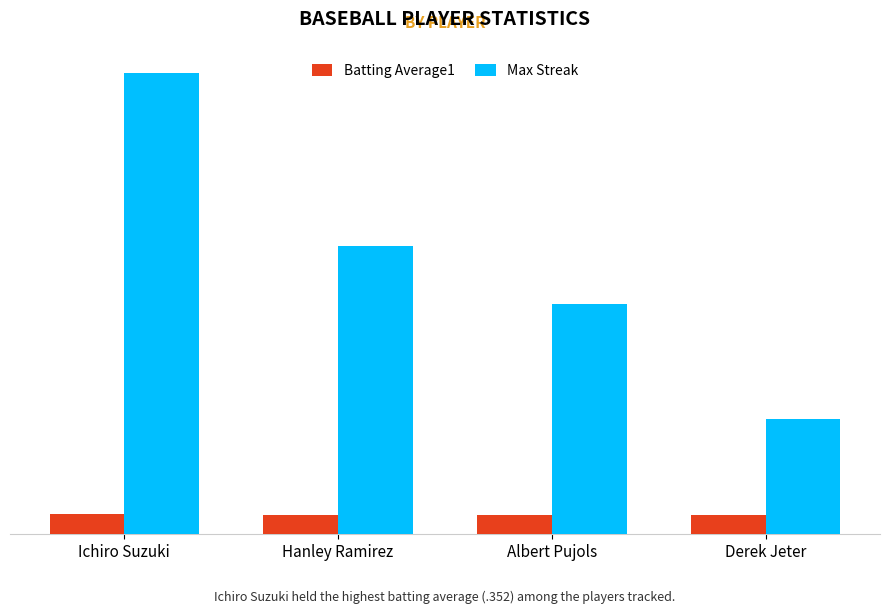

At how many categories does at least one series exceed 2?

3